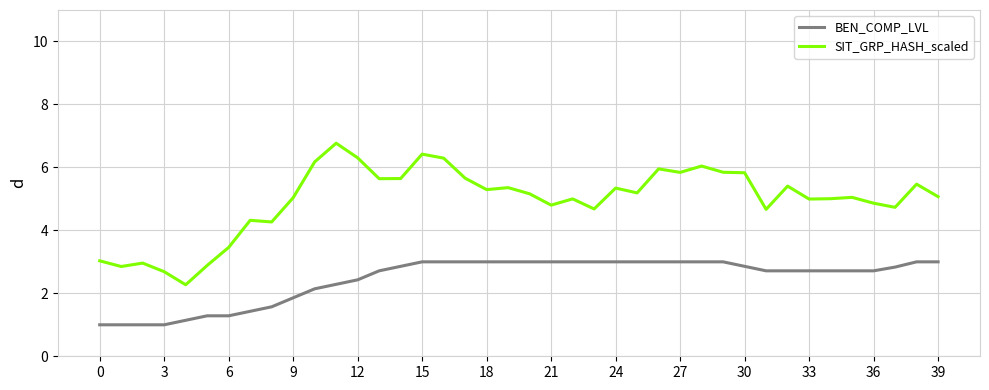

Rank the series by their maximum value, from highest to lowest.

SIT_GRP_HASH_scaled, BEN_COMP_LVL